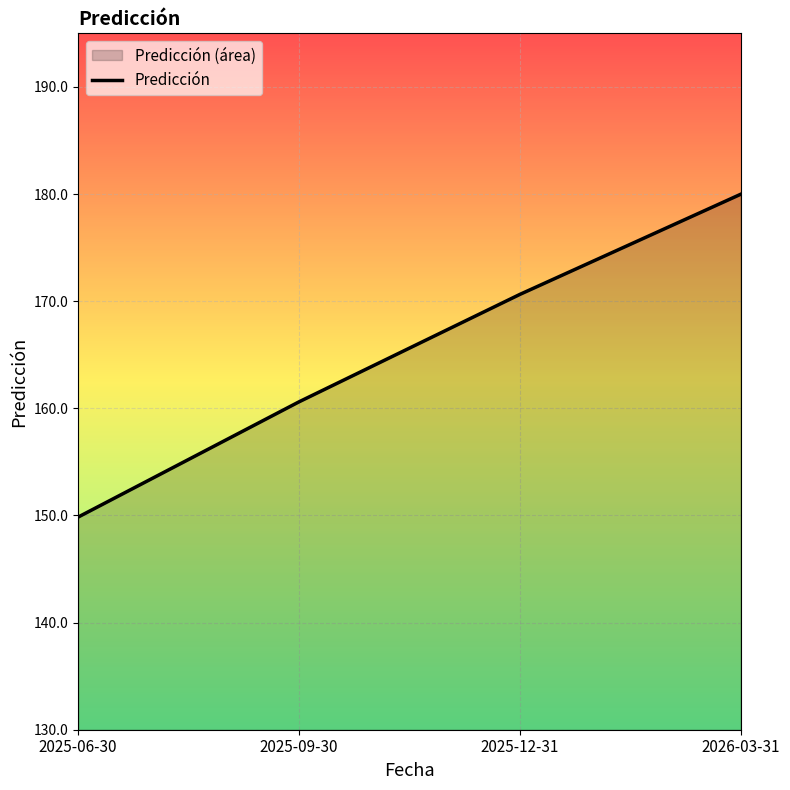

What is the ratio of the value at 2025-06-30 to the value at 2025-12-31?

0.9